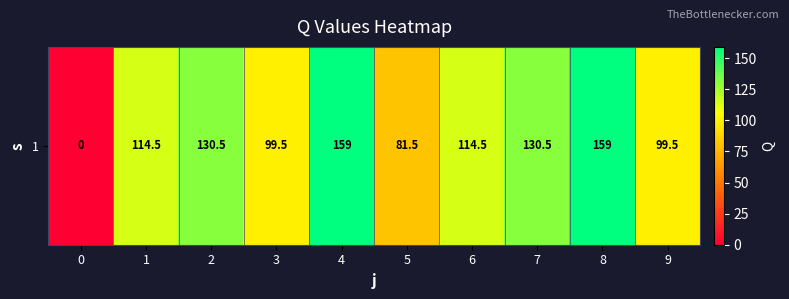

What is the greatest value displayed?

159.0